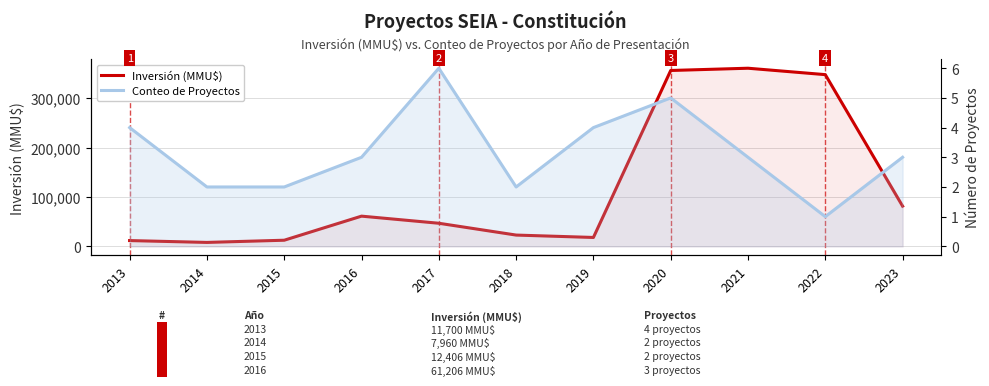

True or false: Conteo de Proyectos and Inversión (MMU$) intersect in this chart.

False